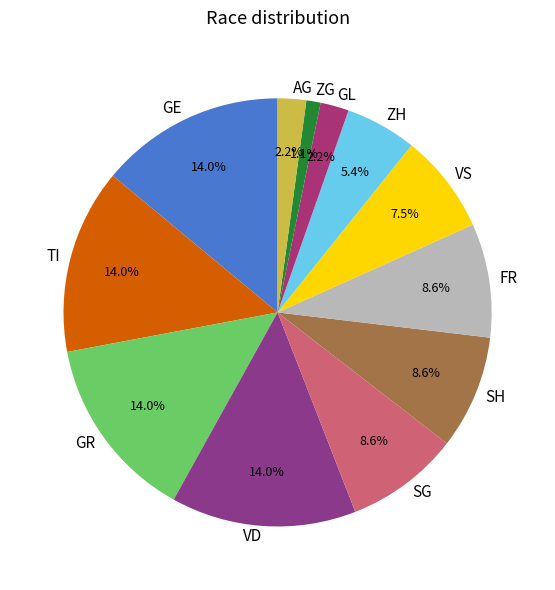

What portion of the pie excludes VS?

92.5%